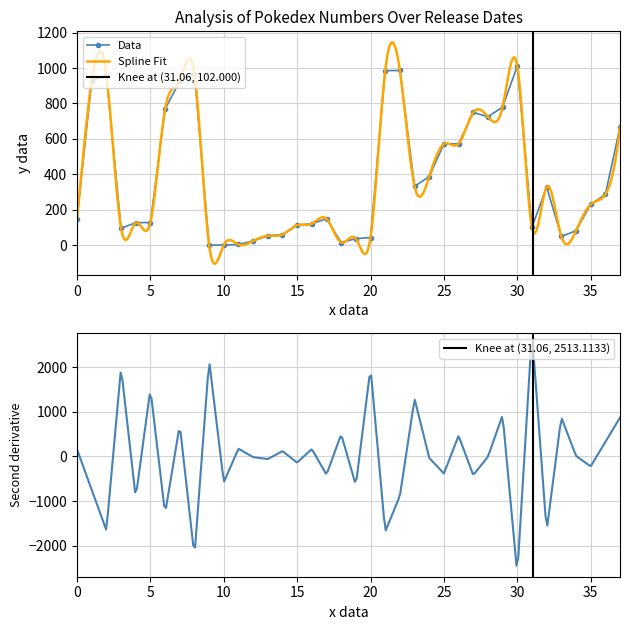

What is the difference between the maximum and minimum values?

1010